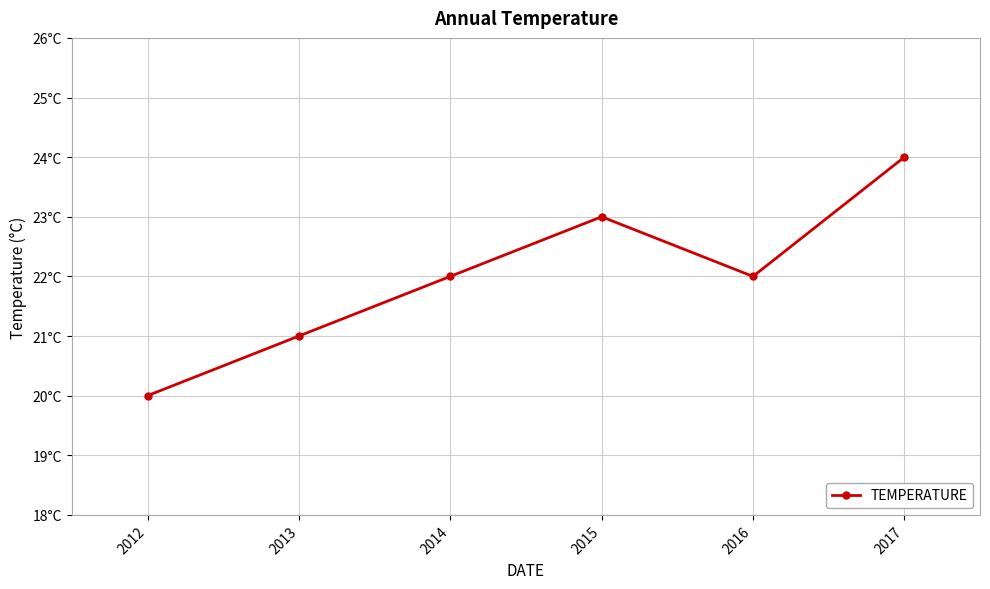

Does the chart have visible grid lines?

Yes